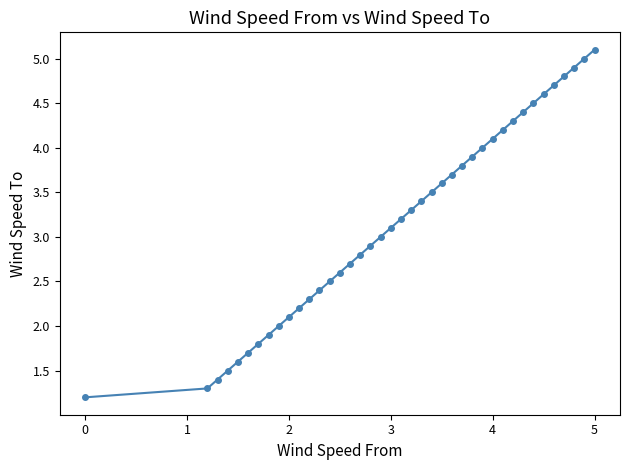

What is the smallest value displayed?

1.2